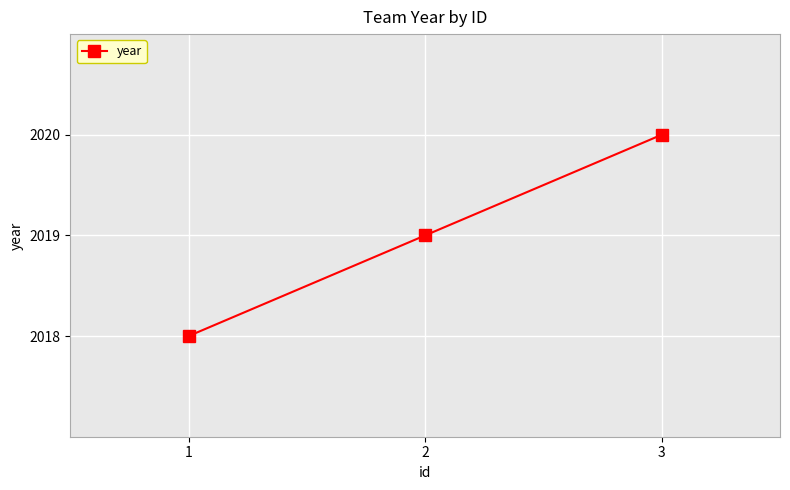

Approximately how many times larger is the value at 2 compared to 3?

1.0